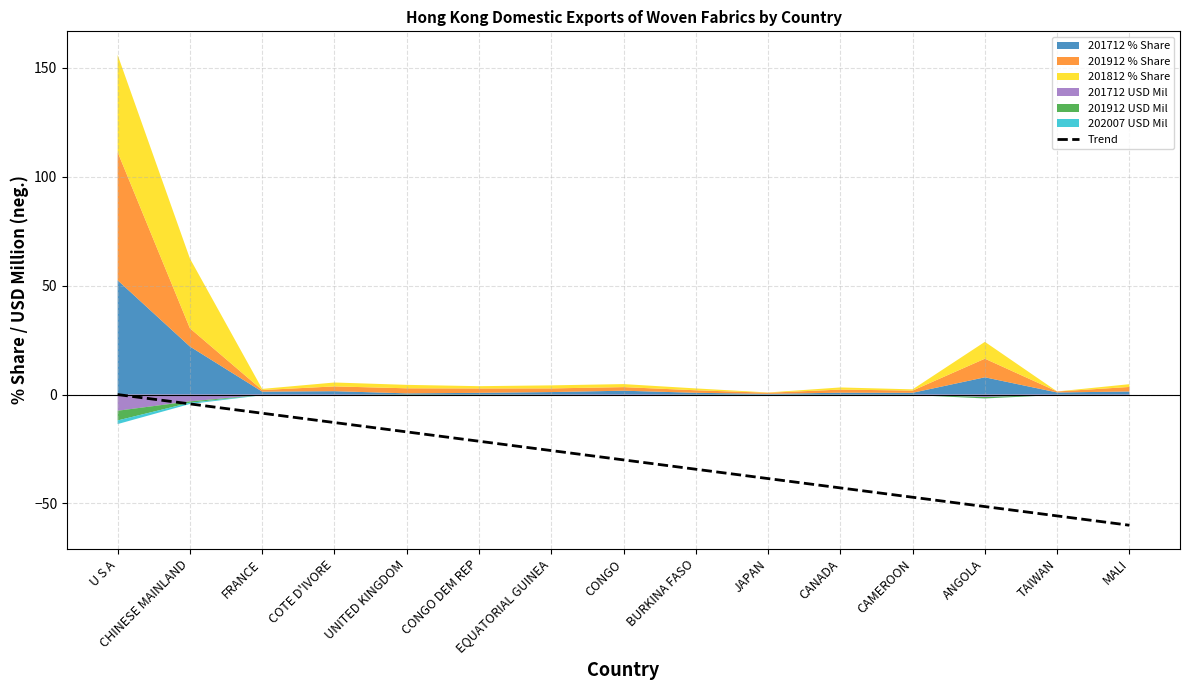

How many data points are above -30?

7